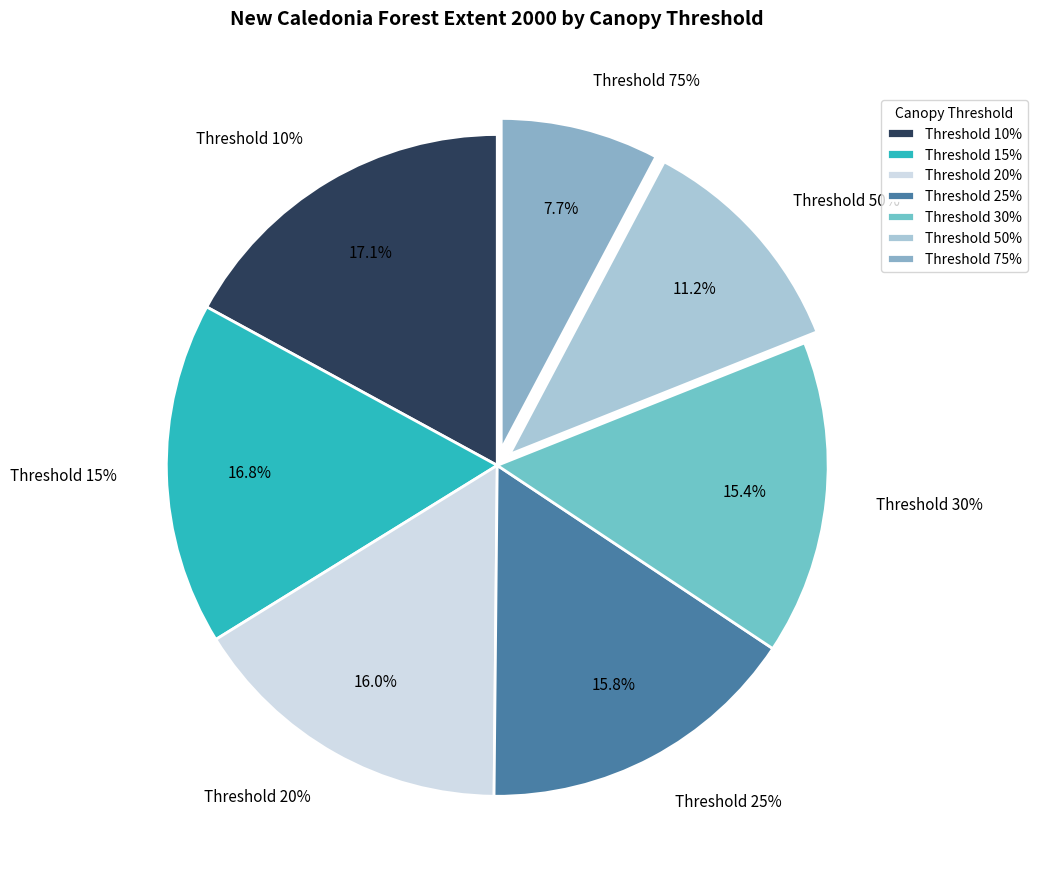

Combined, do 20 and 25 account for over 50%?

No